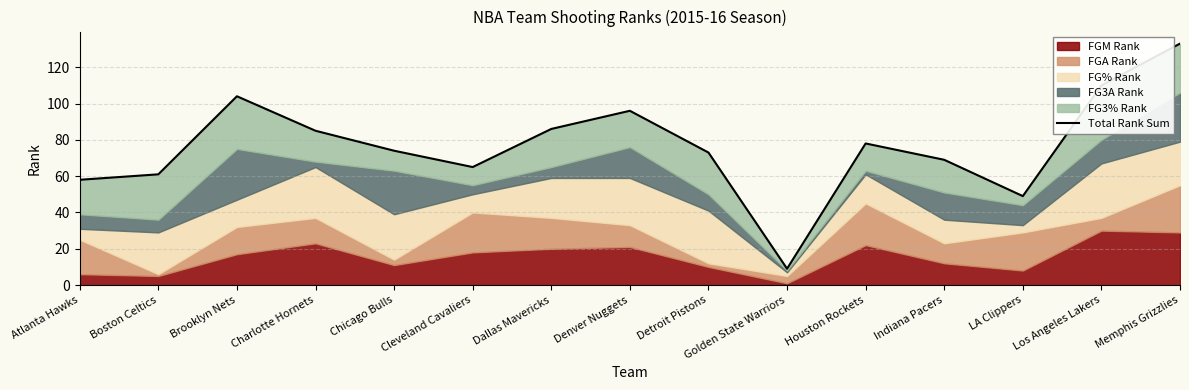

Is it true that the value at Detroit Pistons is 102?

False